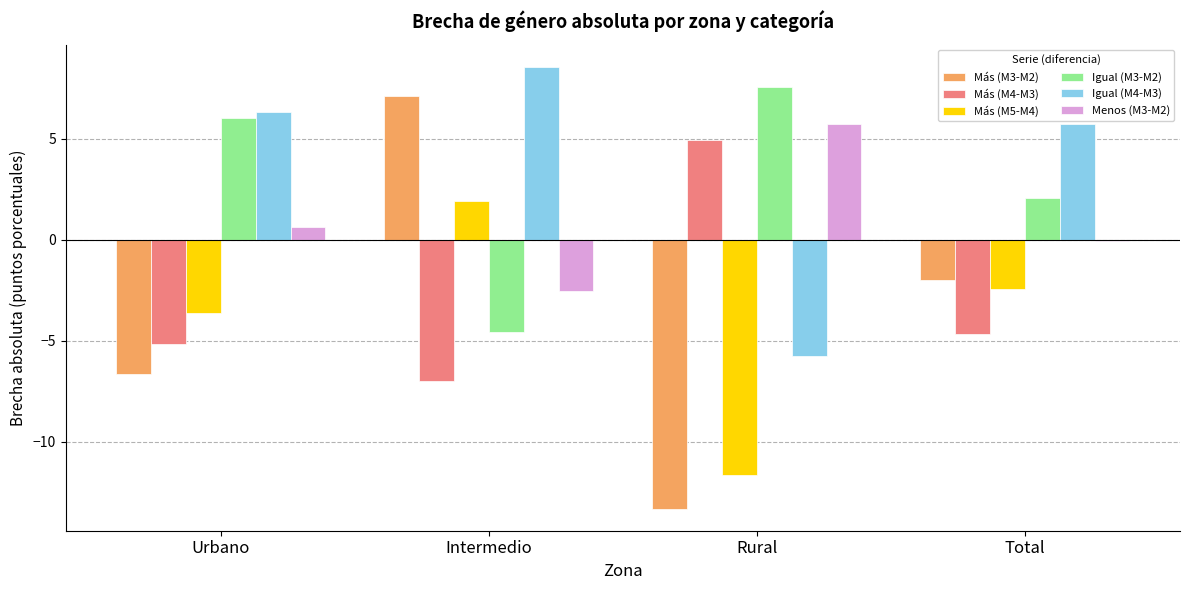

Count the number of categories in the chart.

4